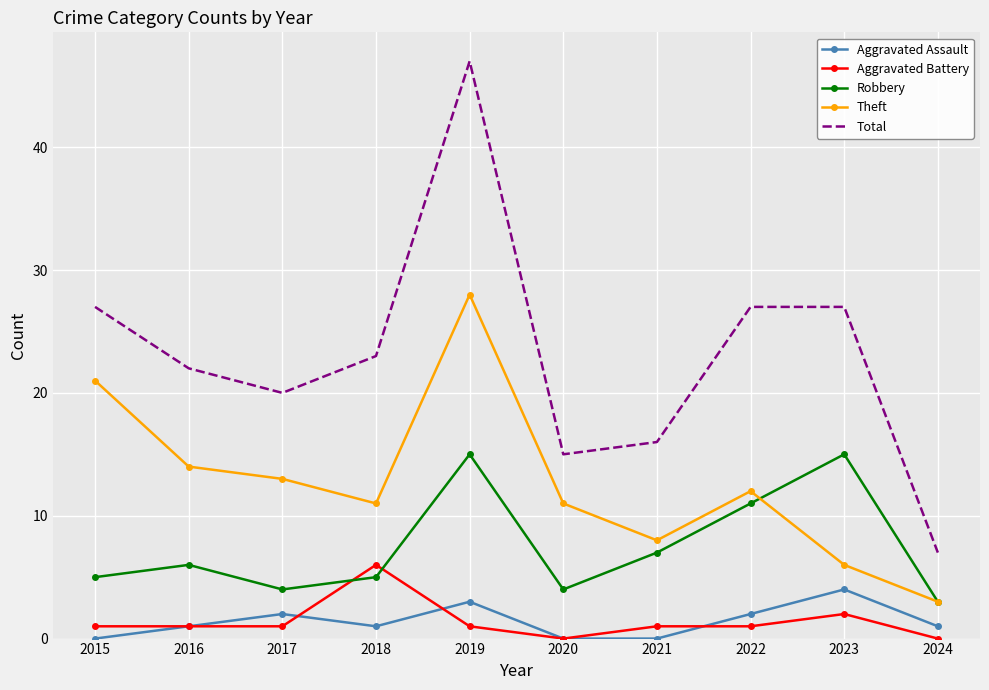

Which category has the highest value in the Aggravated Battery series?

2018